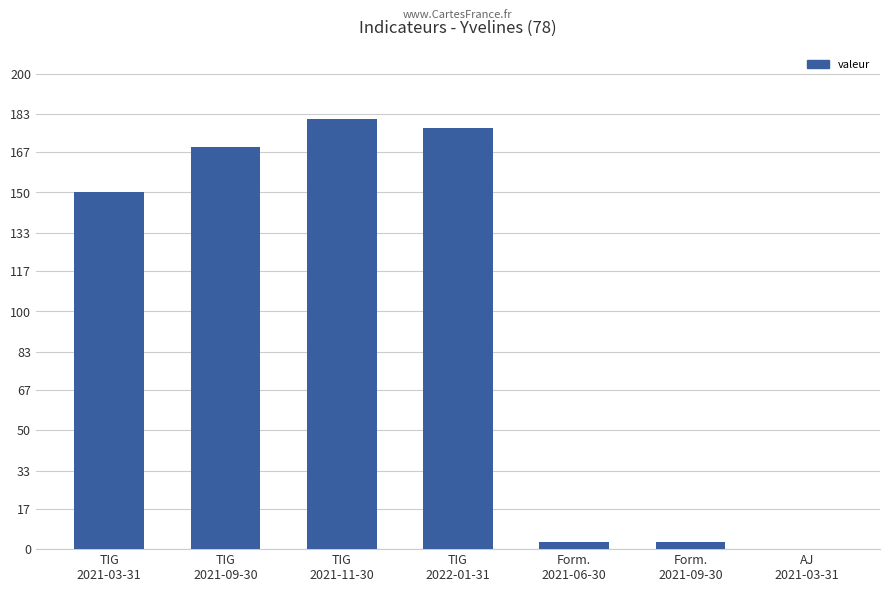

What is the sum of all values?

683